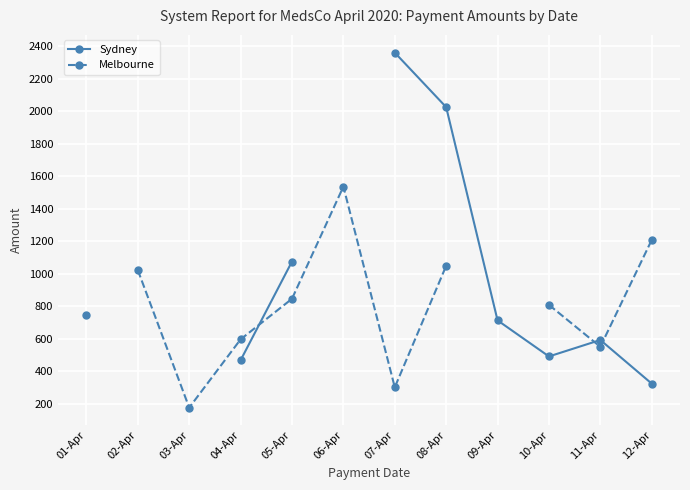

What is the greatest value displayed?

2360.2